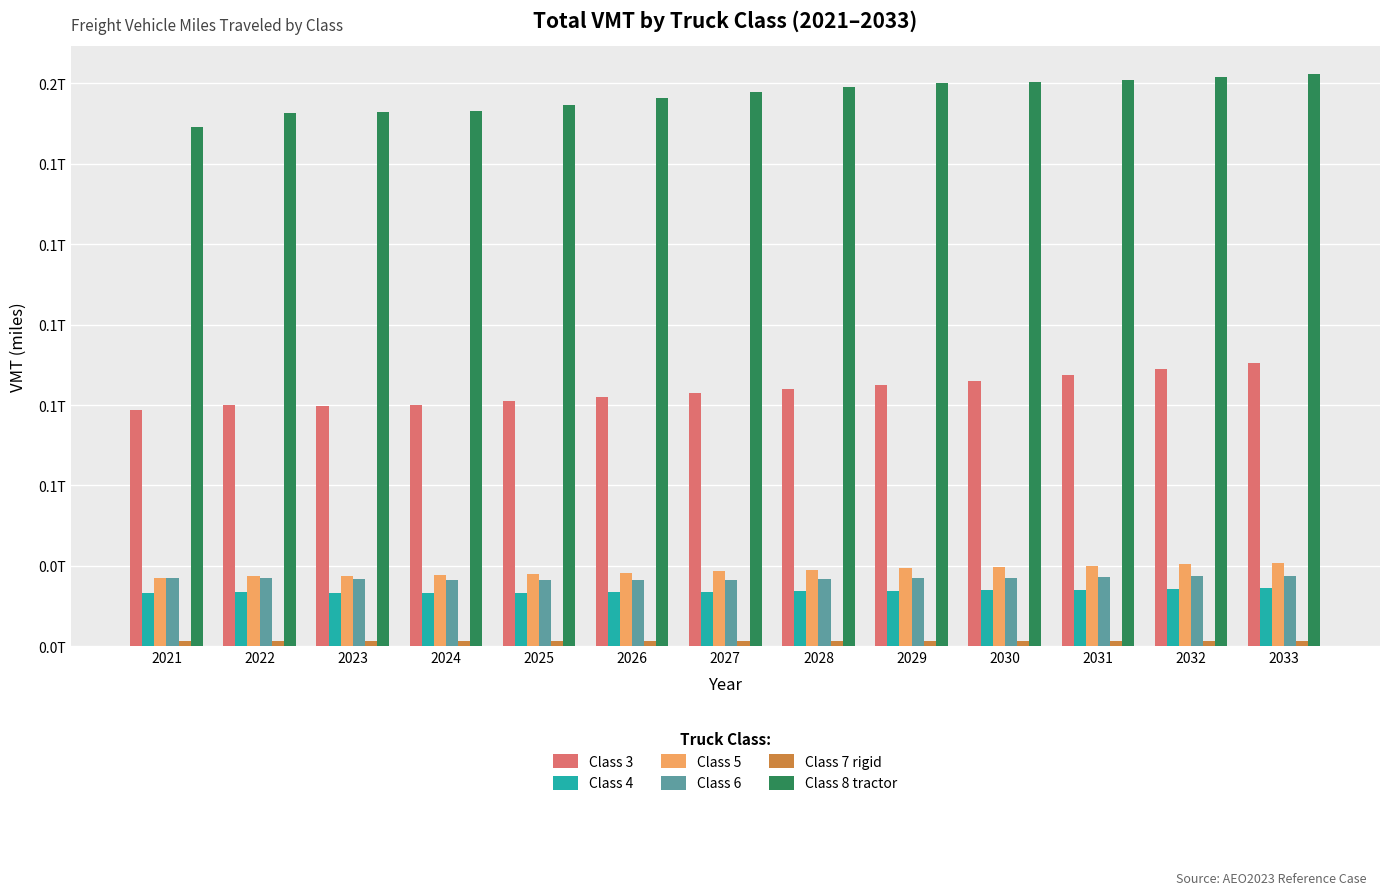

Where does the Class 3 series first go above 78824143867?

2028